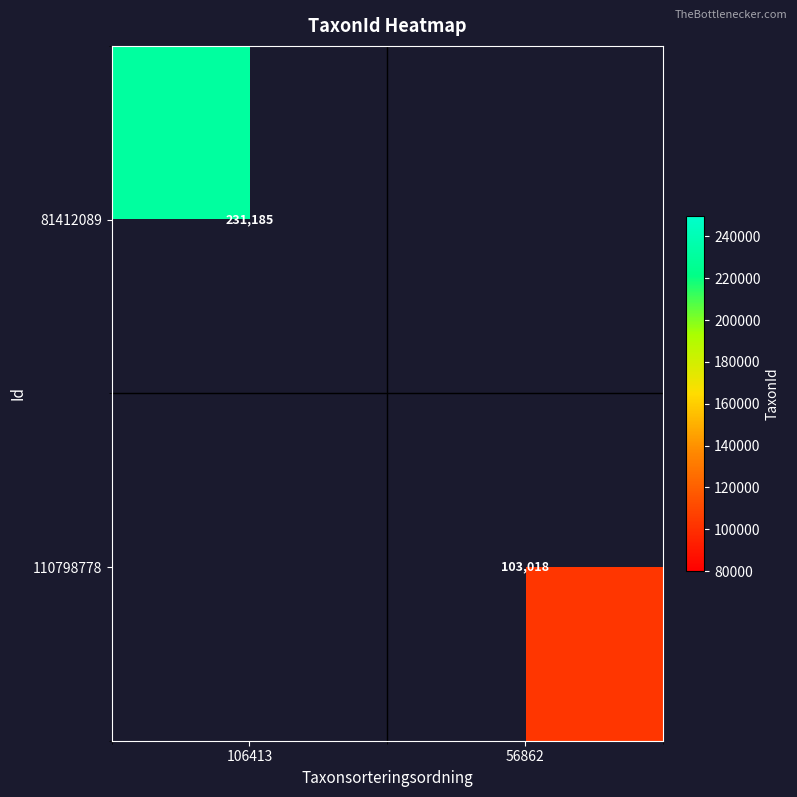

The 110798778 series shows 28322 at 56862. True or false?

False